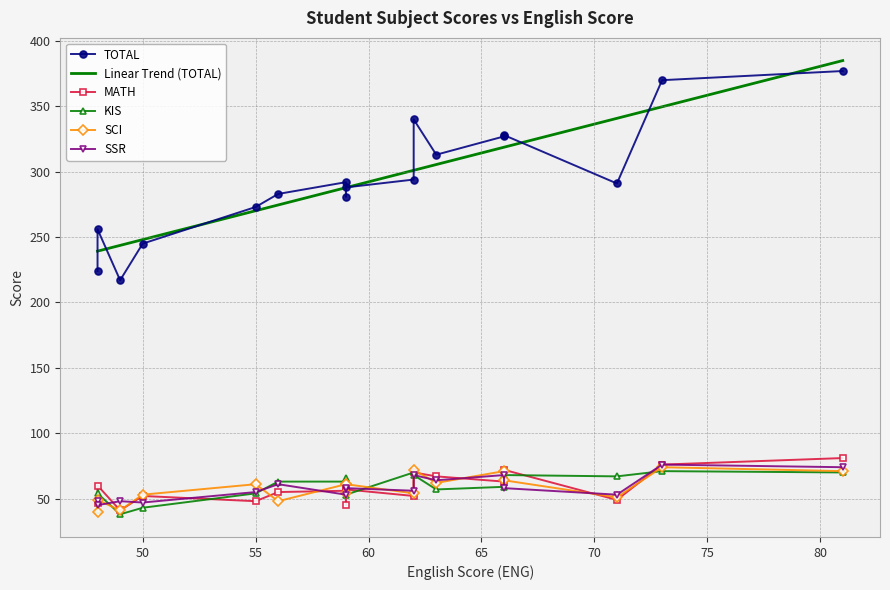

How many values in the SCI series exceed 61?

6